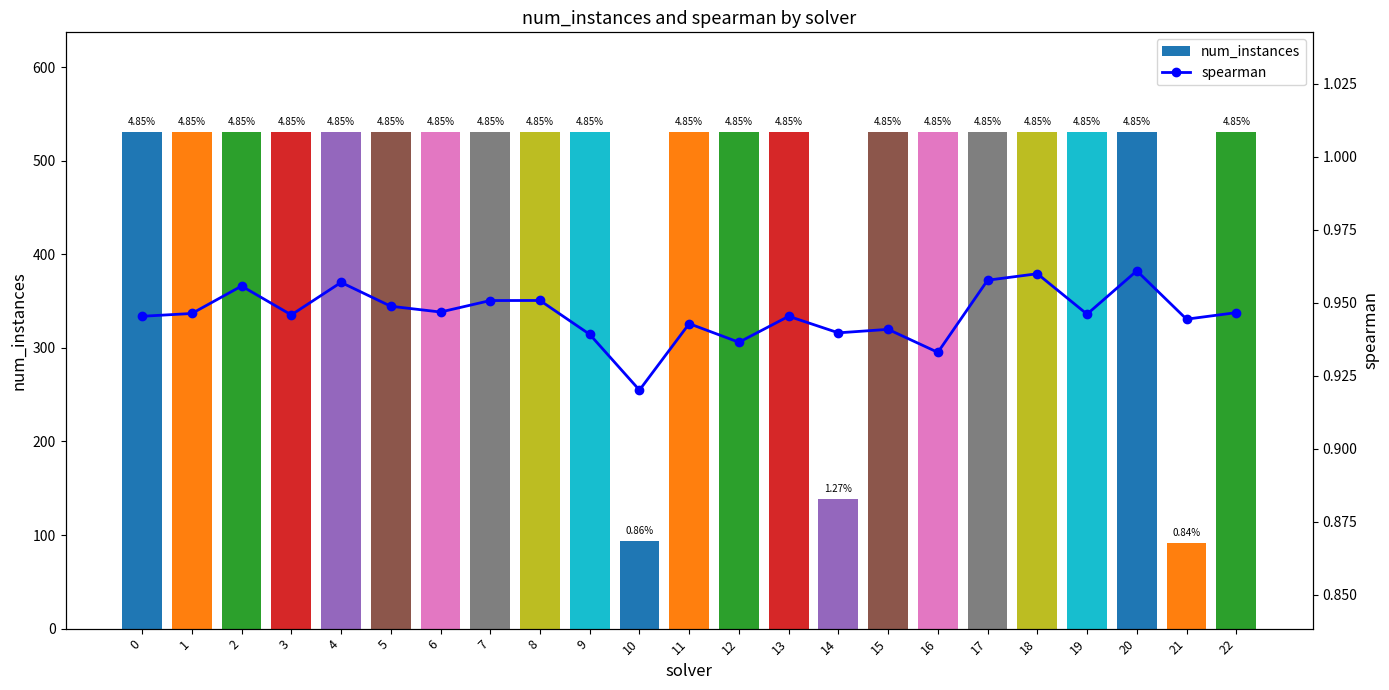

Reading left to right, what are all the values shown in this chart?

num_instances: 531.0	531.0	531.0	531.0	531.0	531.0	531.0	531.0	531.0	531.0	94.0	531.0	531.0	531.0	139.0	531.0	531.0	531.0	531.0	531.0	531.0	92.0	531.0
spearman: 0.9	0.9	1.0	0.9	1.0	0.9	0.9	1.0	1.0	0.9	0.9	0.9	0.9	0.9	0.9	0.9	0.9	1.0	1.0	0.9	1.0	0.9	0.9